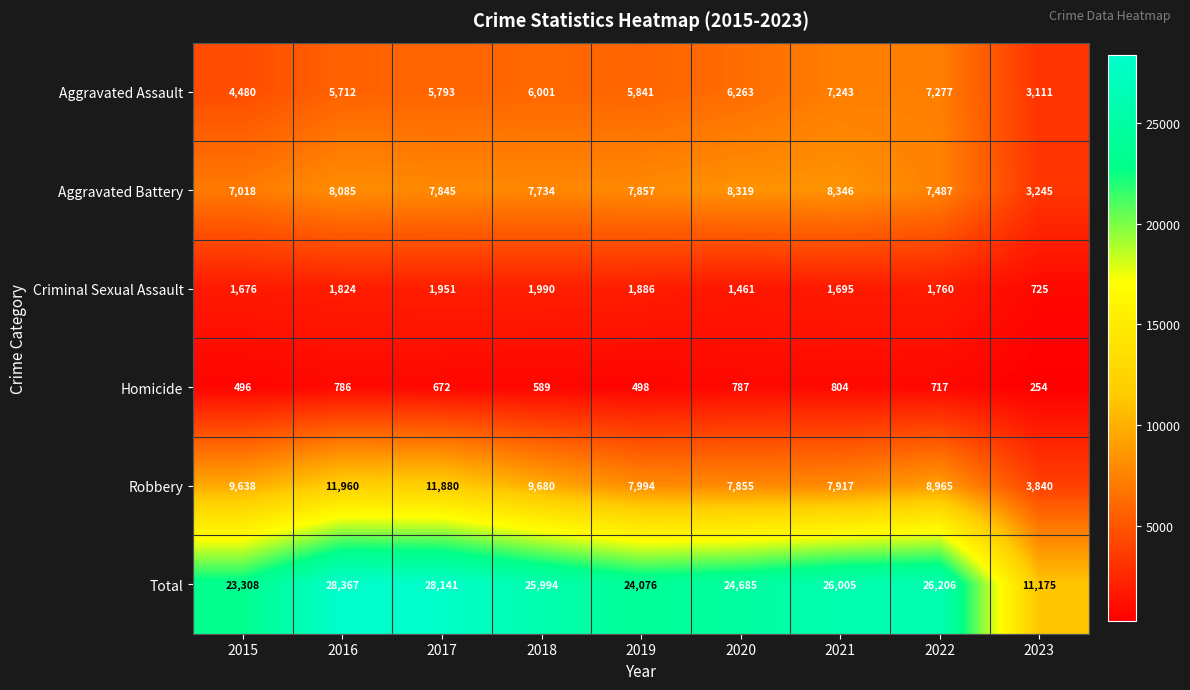

Count the number of data series in this chart.

6